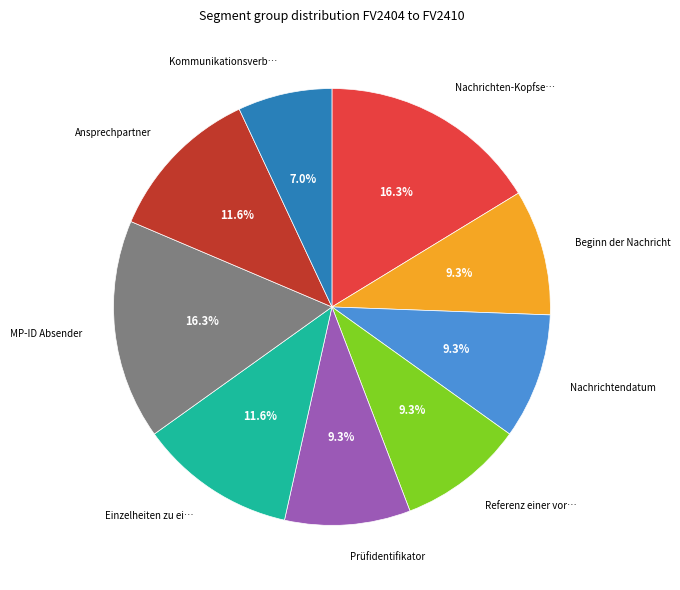

Does any single category account for the majority?

No